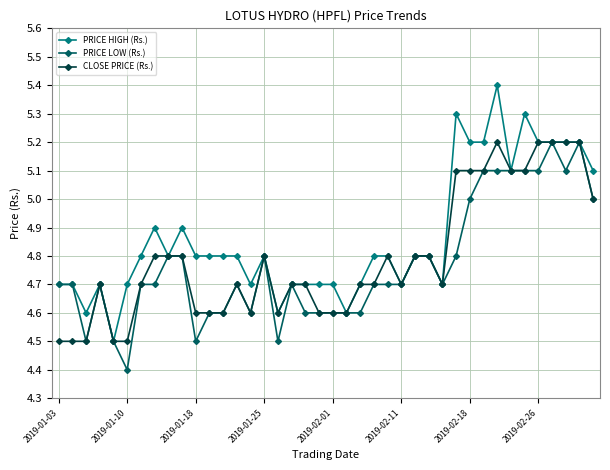

What is the difference between the maximum and minimum values in the PRICE LOW (Rs.) series?

0.8